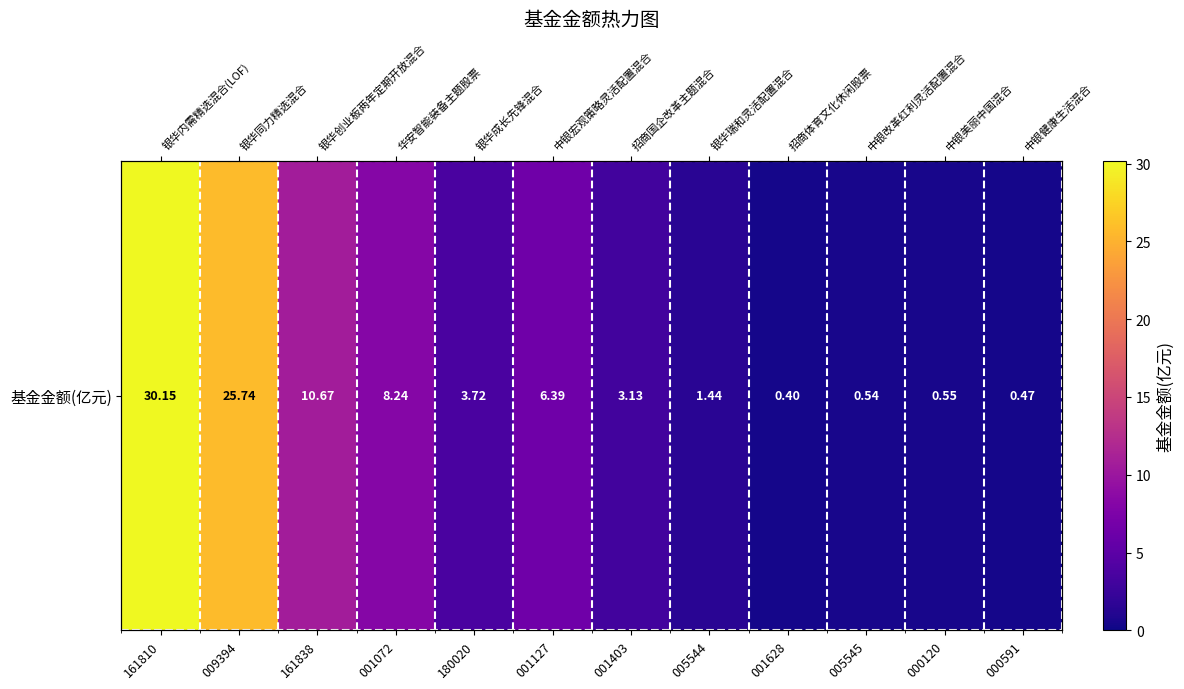

The value at 001403 is 4.1. True or false?

False